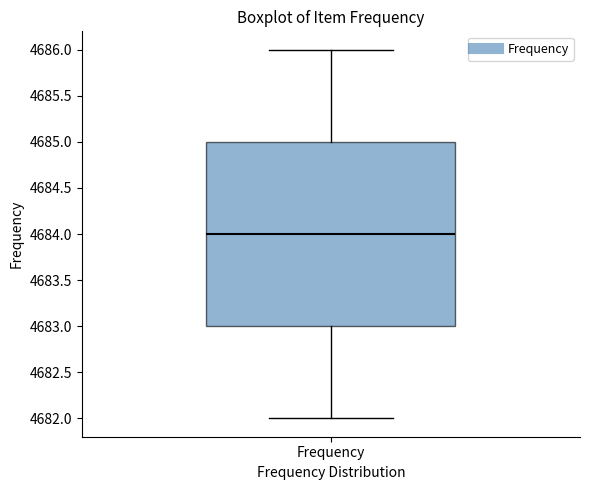

Where is the upper edge of the box for Frequency on the y-axis? The values are not printed on the chart, so give them approximately, as read against the axis.

4685